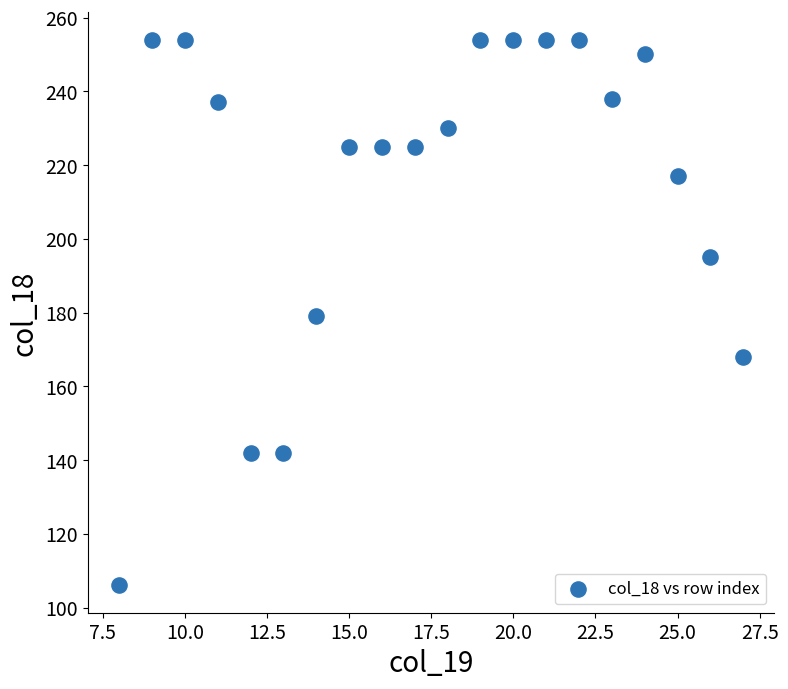

What is the range of X values (max minus min)?

19